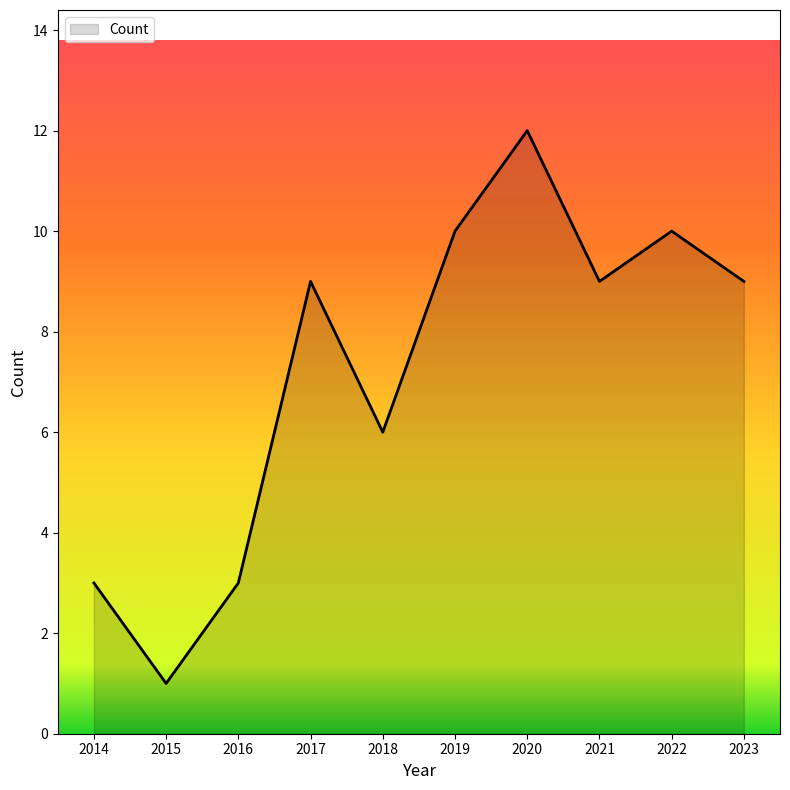

Reading right to left, what are all the values shown in this chart?

2023=9	2022=10	2021=9	2020=12	2019=10	2018=6	2017=9	2016=3	2015=1	2014=3